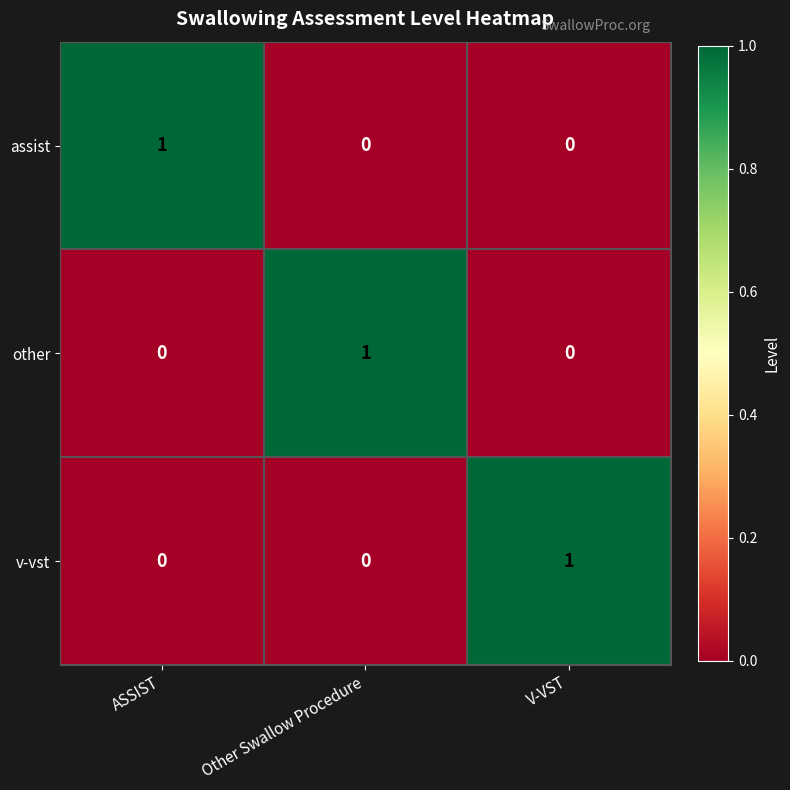

Count the v-vst values in the range 0 to 1.

3